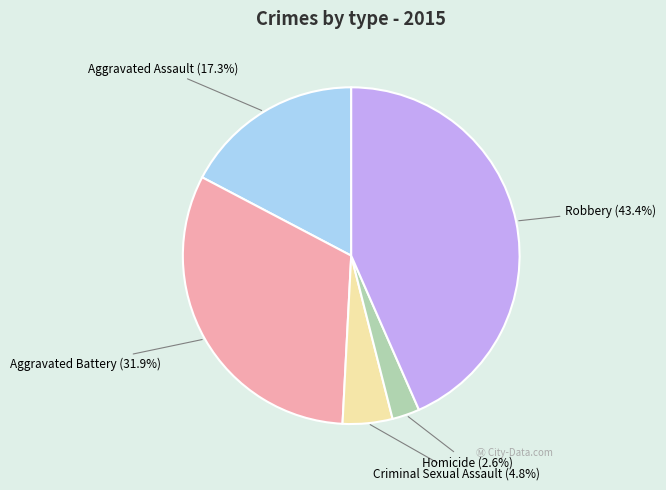

The Aggravated Assault slice represents 9% of the pie. True or false?

False